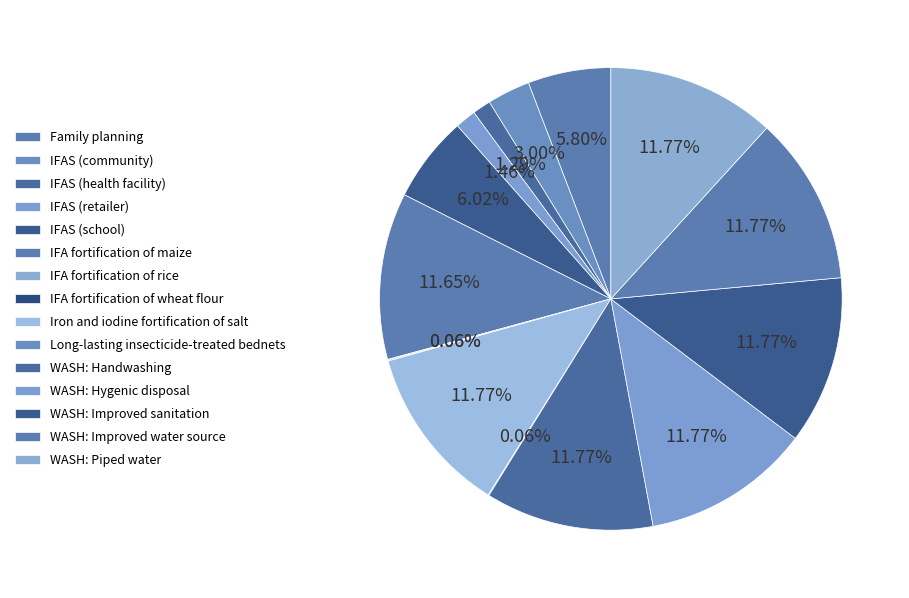

Rank the categories by value from lowest to highest.

IFA fortification of rice, IFA fortification of wheat flour, Long-lasting insecticide-treated bednets, IFAS (health facility), IFAS (retailer), IFAS (community), Family planning, IFAS (school), IFA fortification of maize, Iron and iodine fortification of salt, WASH: Handwashing, WASH: Hygenic disposal, WASH: Improved sanitation, WASH: Improved water source, WASH: Piped water